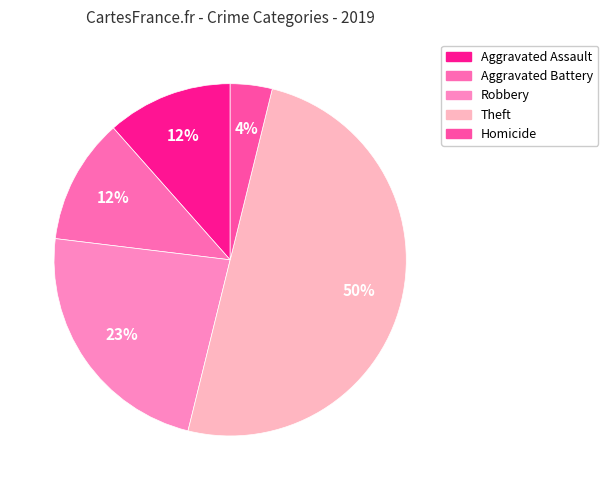

To the nearest percent, what is the combined percentage of Robbery and Aggravated Assault?

35%